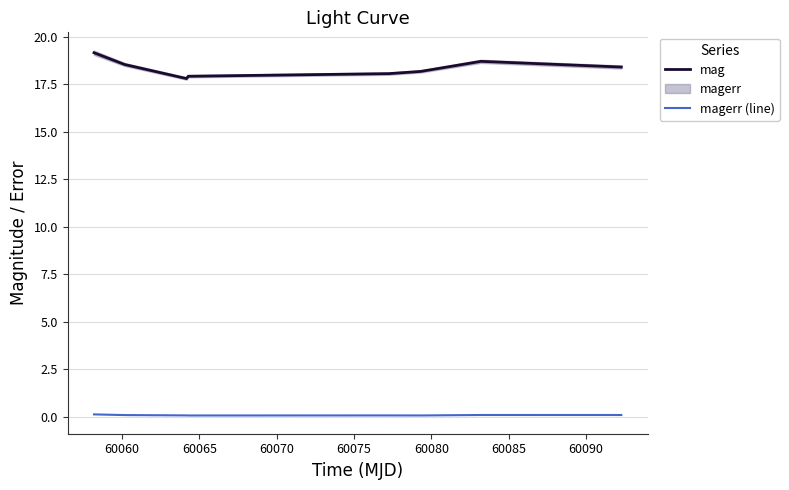

True or false: magerr (line) and mag intersect in this chart.

False